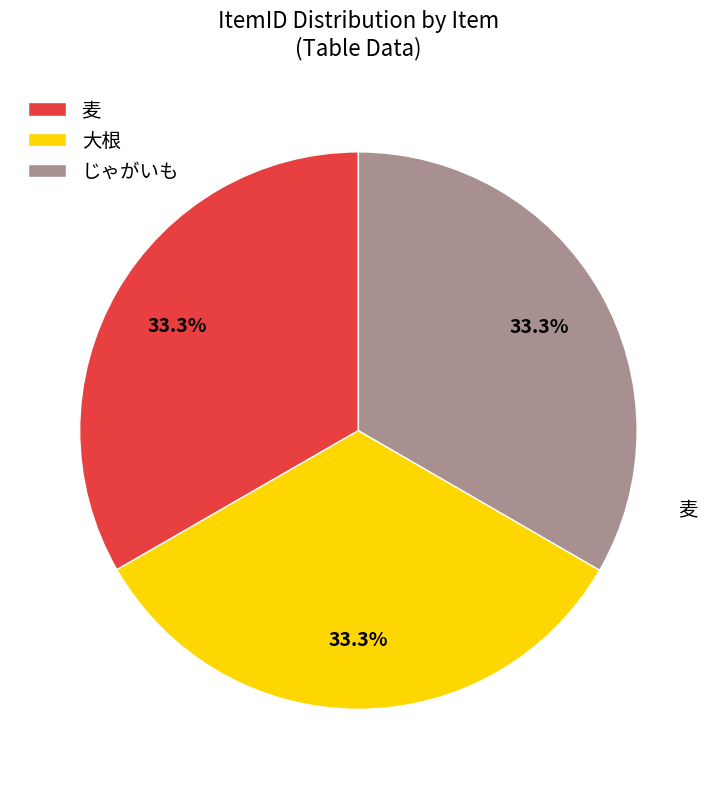

Do 大根 and 麦 together represent more than half of the pie?

Yes